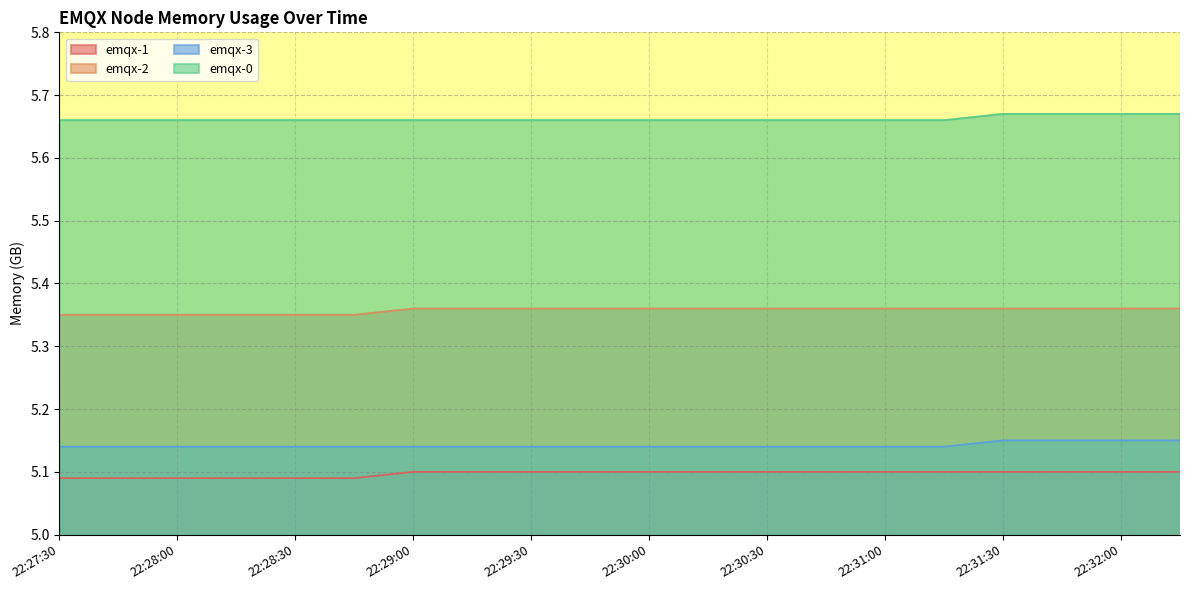

Reading left to right, what are all the values shown in this chart?

emqx-1: 5.1	5.1	5.1	5.1	5.1	5.1	5.1	5.1	5.1	5.1	5.1	5.1	5.1	5.1	5.1	5.1	5.1	5.1	5.1	5.1
emqx-2: 5.3	5.3	5.3	5.3	5.3	5.3	5.4	5.4	5.4	5.4	5.4	5.4	5.4	5.4	5.4	5.4	5.4	5.4	5.4	5.4
emqx-3: 5.1	5.1	5.1	5.1	5.1	5.1	5.1	5.1	5.1	5.1	5.1	5.1	5.1	5.1	5.1	5.1	5.2	5.2	5.2	5.2
emqx-0: 5.7	5.7	5.7	5.7	5.7	5.7	5.7	5.7	5.7	5.7	5.7	5.7	5.7	5.7	5.7	5.7	5.7	5.7	5.7	5.7